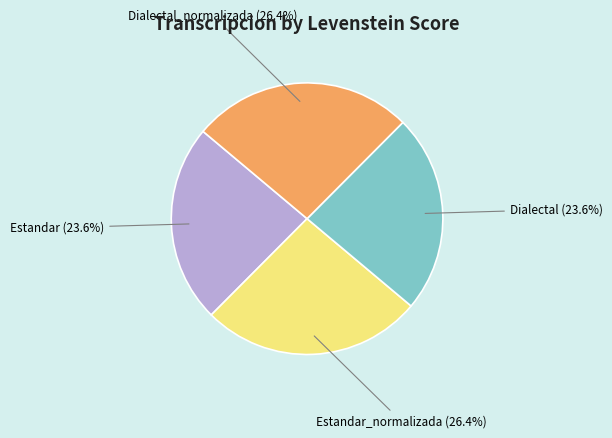

Does any single category account for the majority?

No